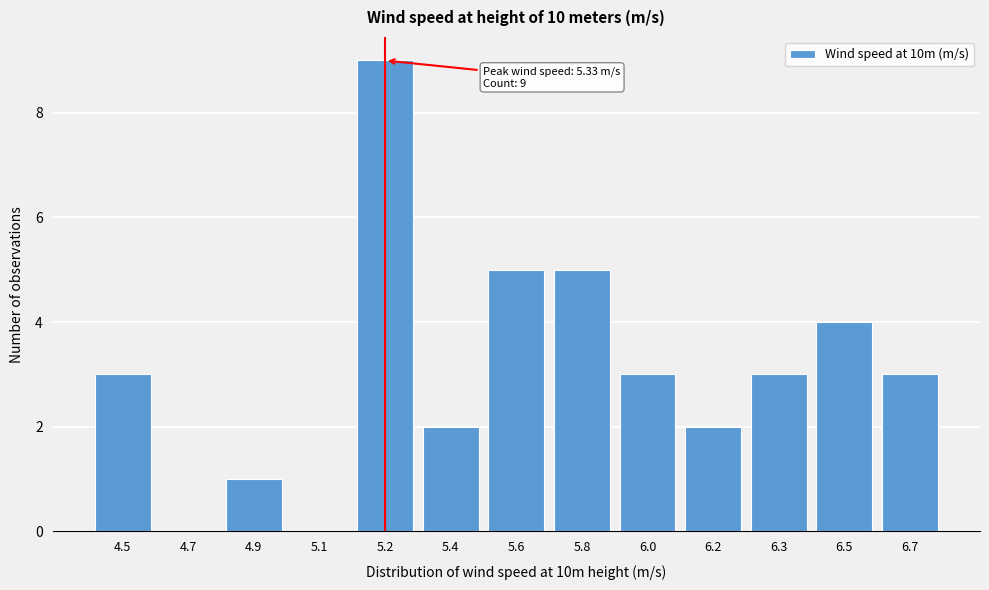

Reading left to right, list all the values displayed in this chart.

4.5=3	4.7=0	4.9=1	5.1=0	5.2=9	5.4=2	5.6=5	5.8=5	6.0=3	6.2=2	6.3=3	6.5=4	6.7=3